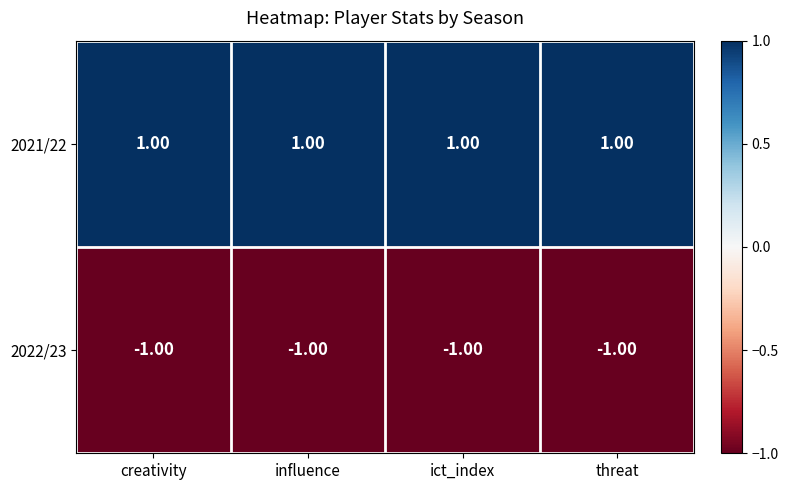

List the series in order of their overall mean, highest first.

2021/22, 2022/23